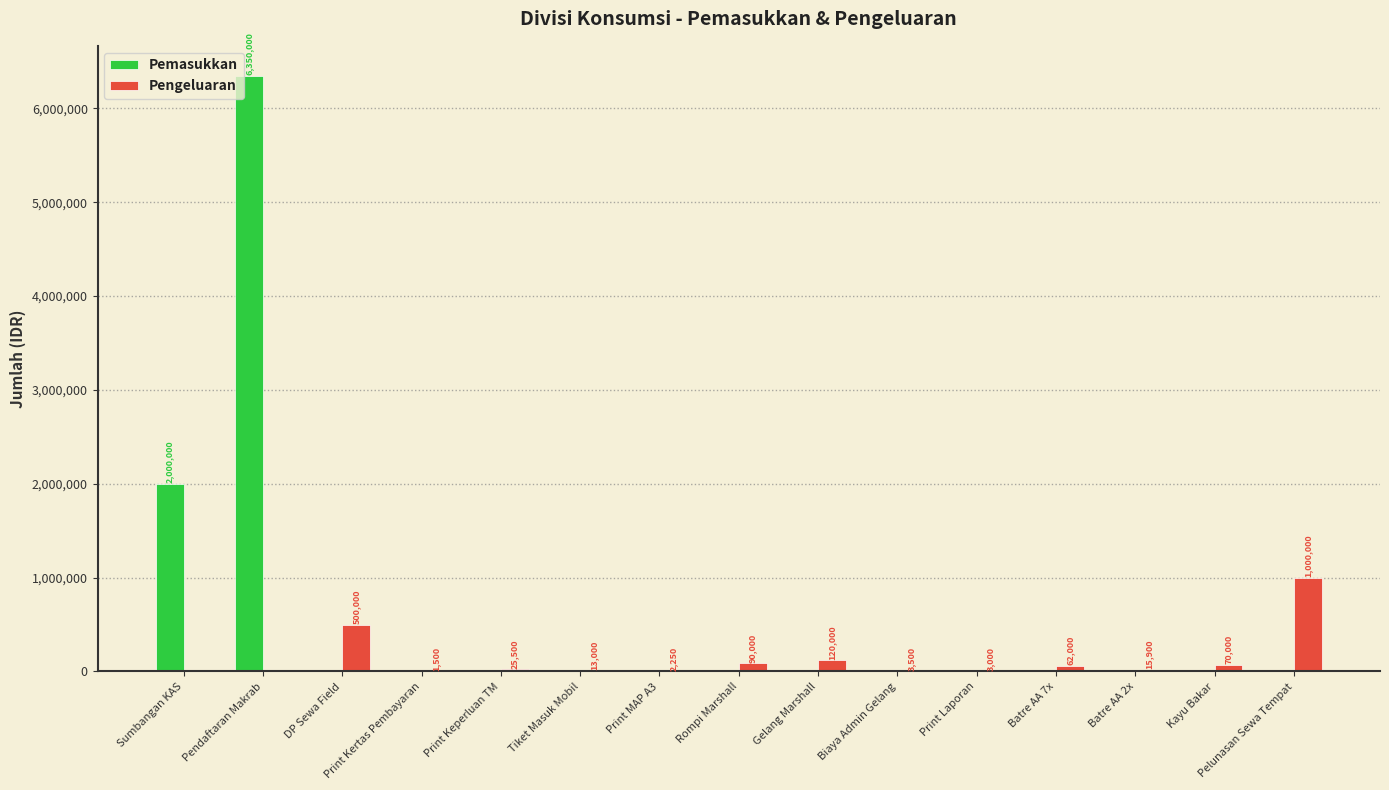

What is the sum of the Pengeluaran values at DP Sewa Field and Rompi Marshall?

590000